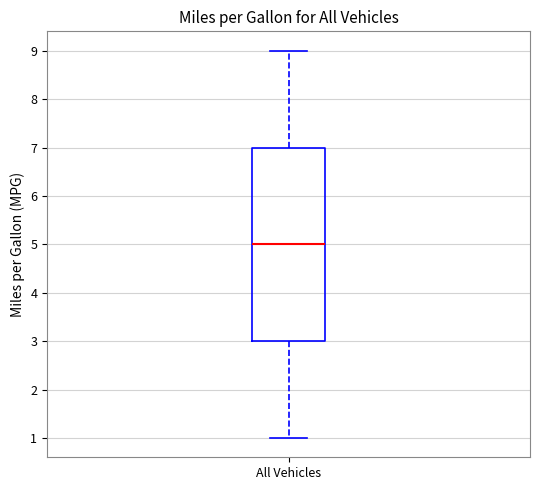

Read this box plot against the y-axis: the position of the median line, the range covered by the box, and the ends of both whiskers. The values are not printed on the chart, so give them approximately, as read against the axis.

median 5, box 3 to 7, whiskers 1 to 9